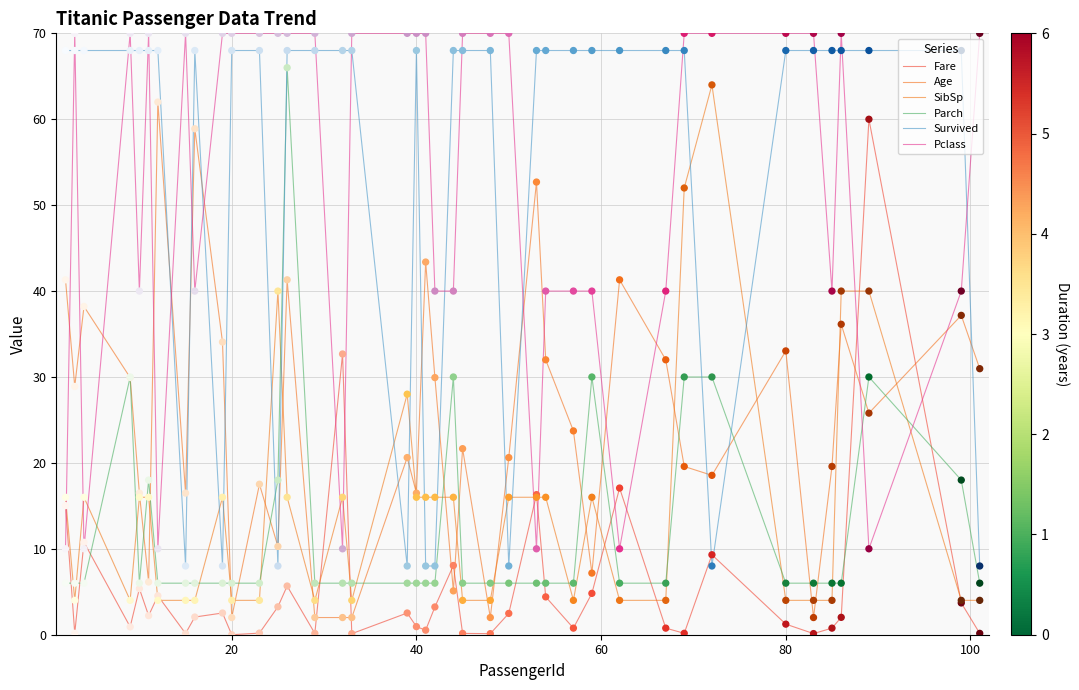

What are all the series names shown in the legend?

Fare, Age, SibSp, Parch, Survived, Pclass